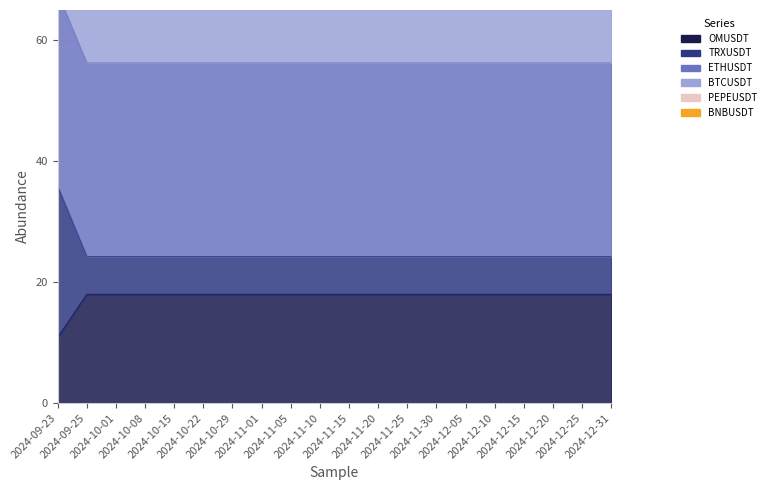

True or false: OMUSDT and BNBUSDT intersect in this chart.

False